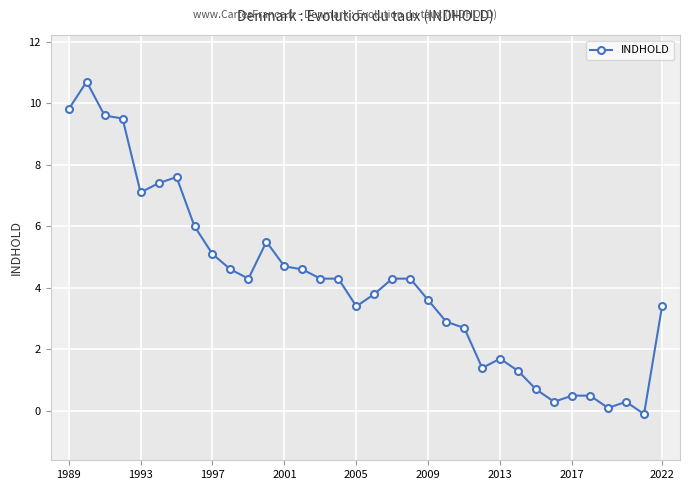

How many data points are less than 4?

16